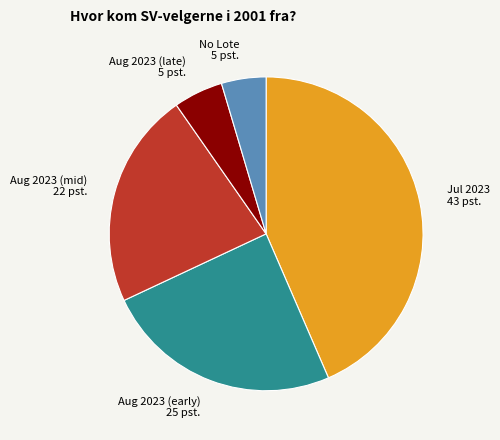

Which category has the smallest portion of the pie?

No Lote